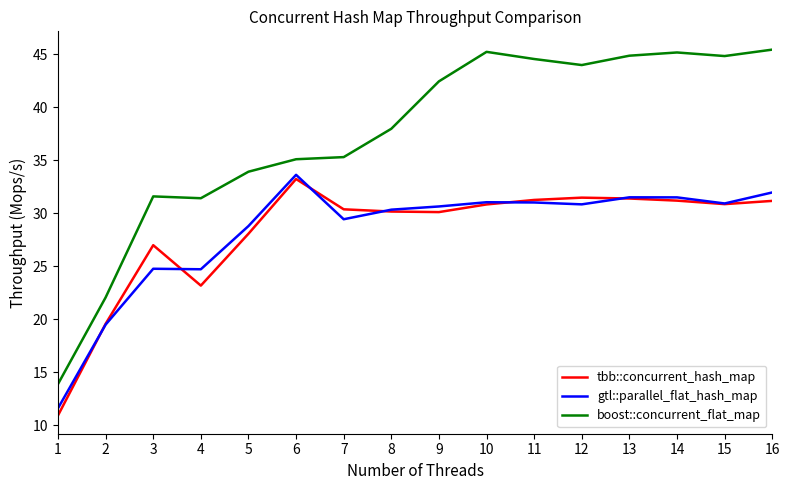

Read the tbb::concurrent_hash_map value at 5.

28.1